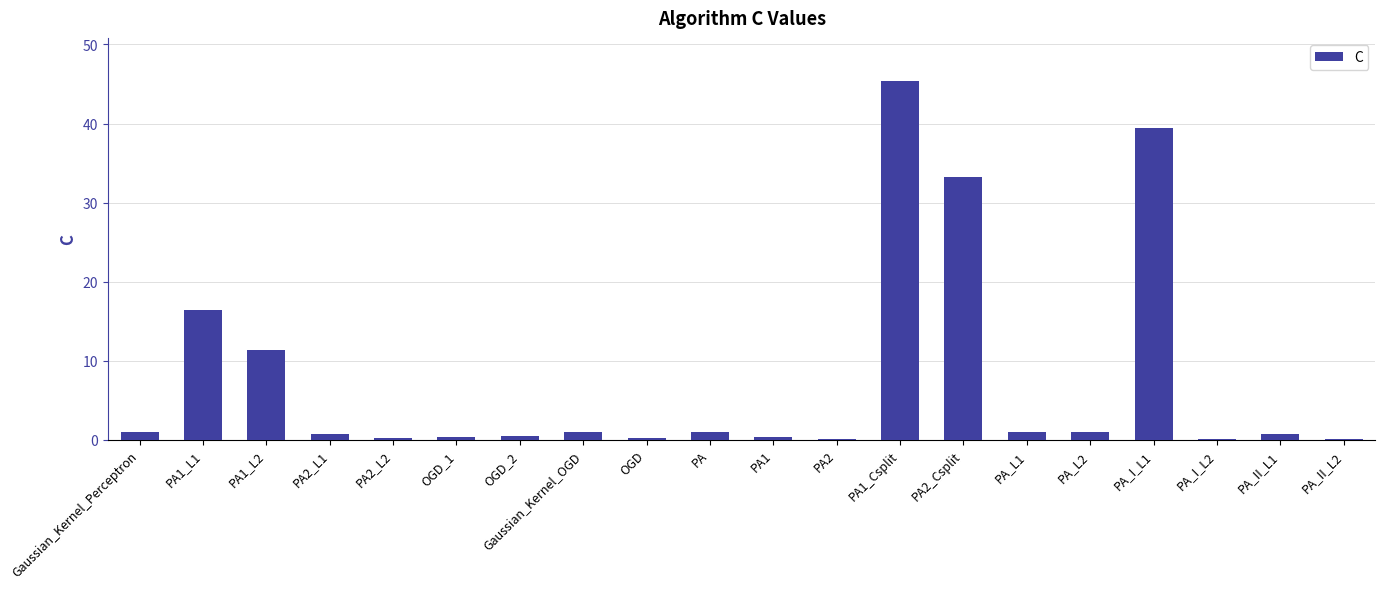

What is the maximum value shown in the chart?

45.4